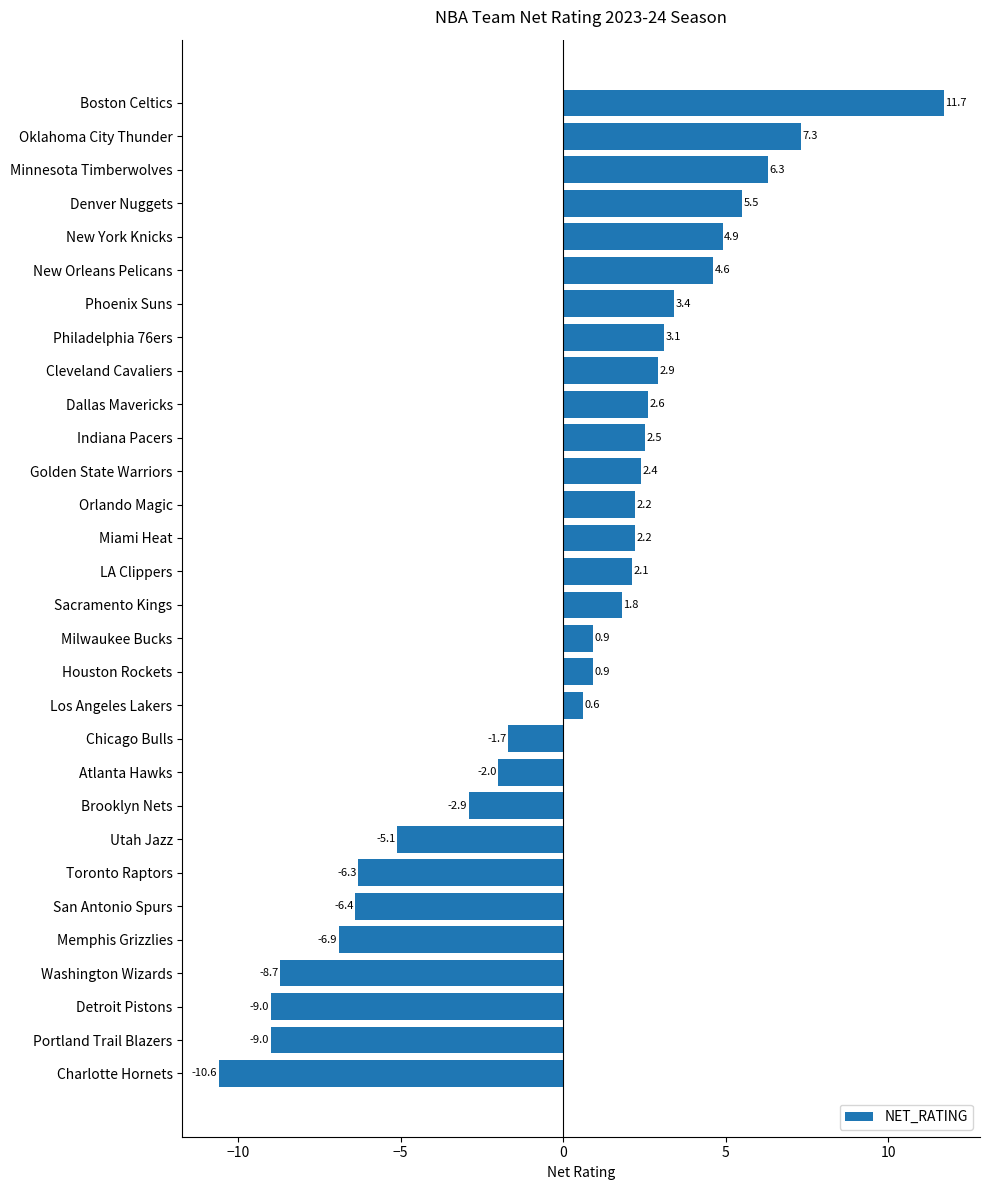

What is the approximate value at Chicago Bulls?

-1.7